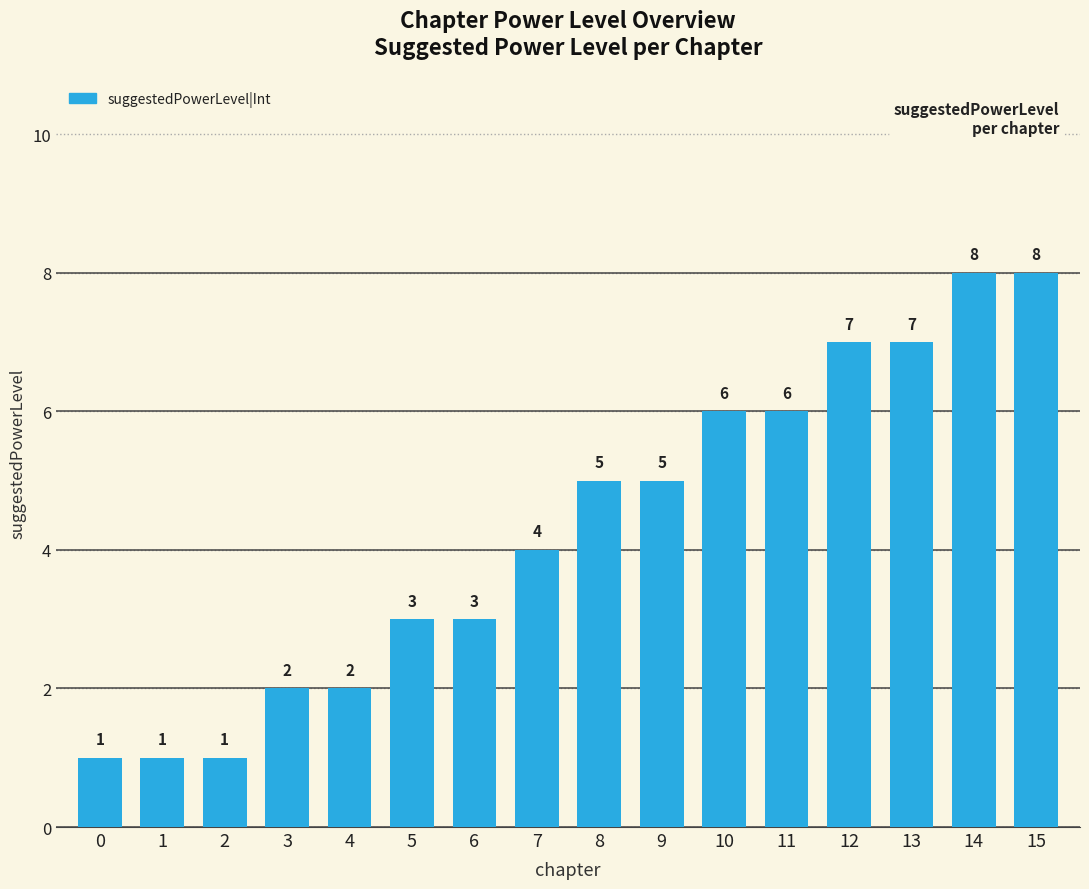

The suggestedMaxPowerLevel|Int series shows 17 at 13. True or false?

False